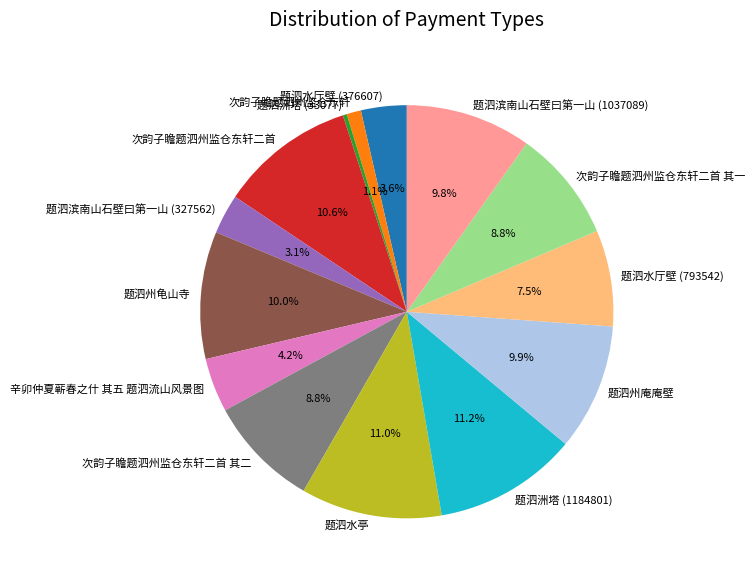

Does any single category account for the majority?

No